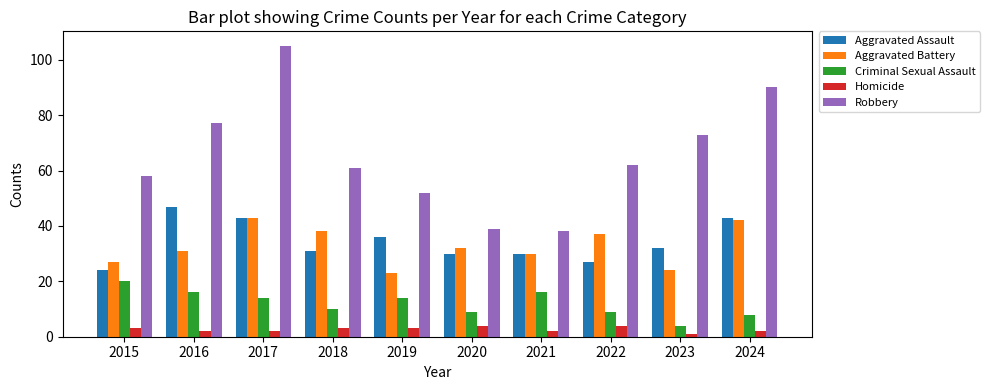

Reading left to right, extract all data points from this chart.

Aggravated Assault: 24	47	43	31	36	30	30	27	32	43
Aggravated Battery: 27	31	43	38	23	32	30	37	24	42
Criminal Sexual Assault: 20	16	14	10	14	9	16	9	4	8
Homicide: 3	2	2	3	3	4	2	4	1	2
Robbery: 58	77	105	61	52	39	38	62	73	90